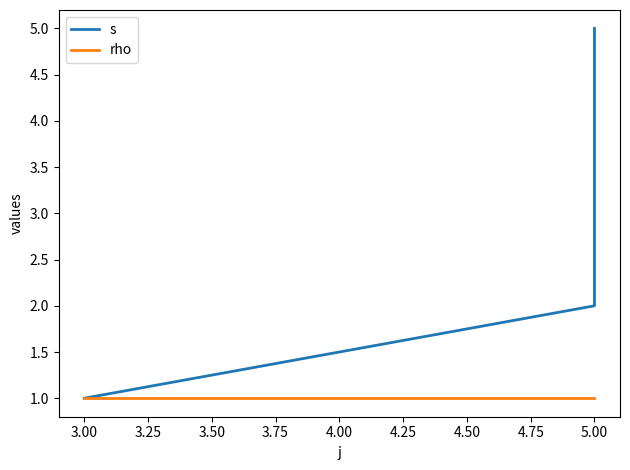

What is the difference between the maximum and minimum values in the s series?

4